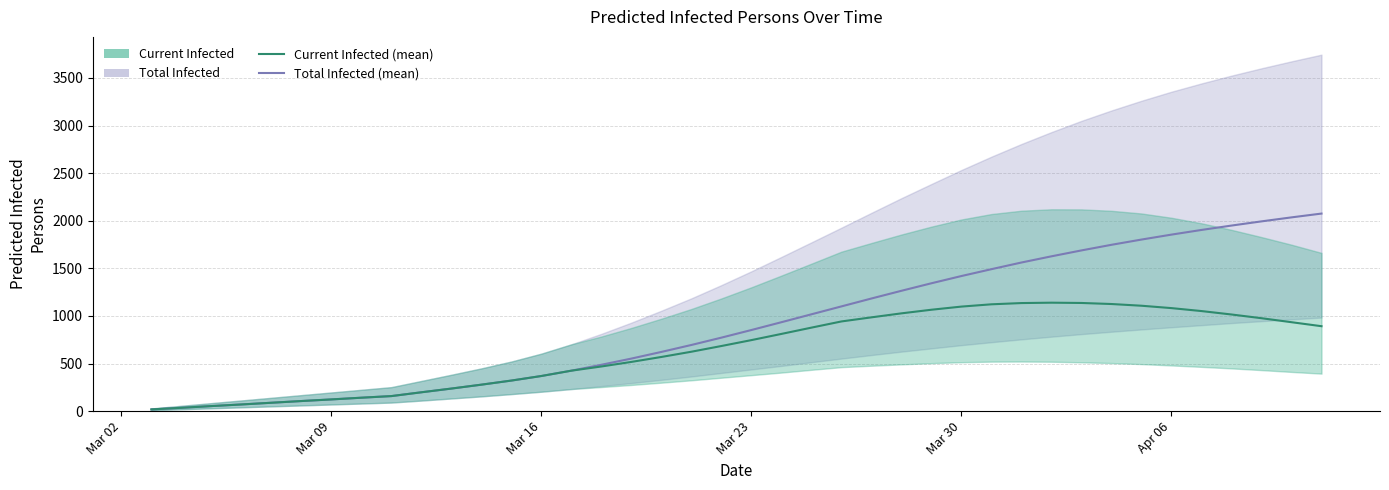

True or false: Total Infected (mean) and Current Infected (mean) intersect in this chart.

False